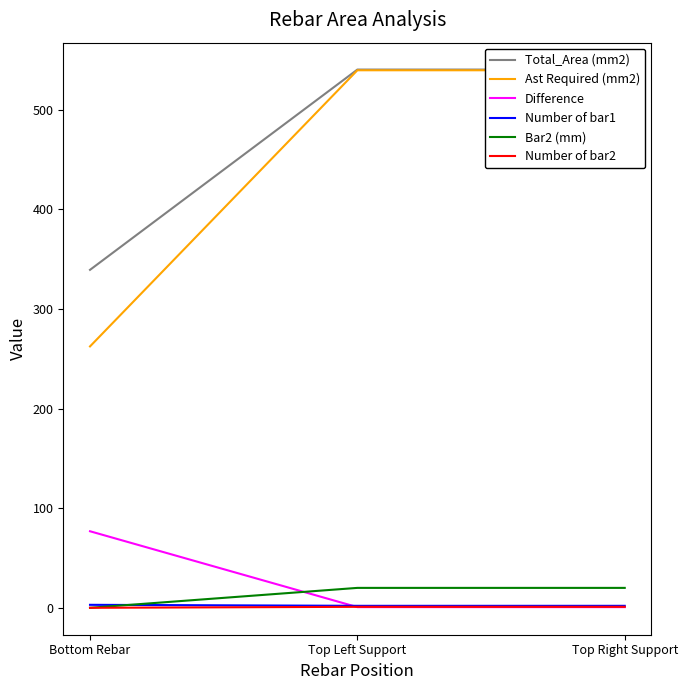

Does the chart have visible grid lines?

No